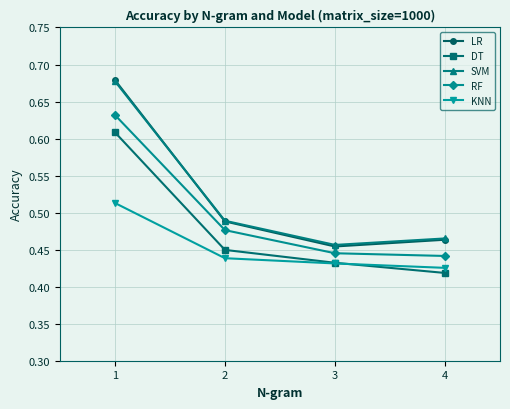

How many categories are shown in the chart?

4